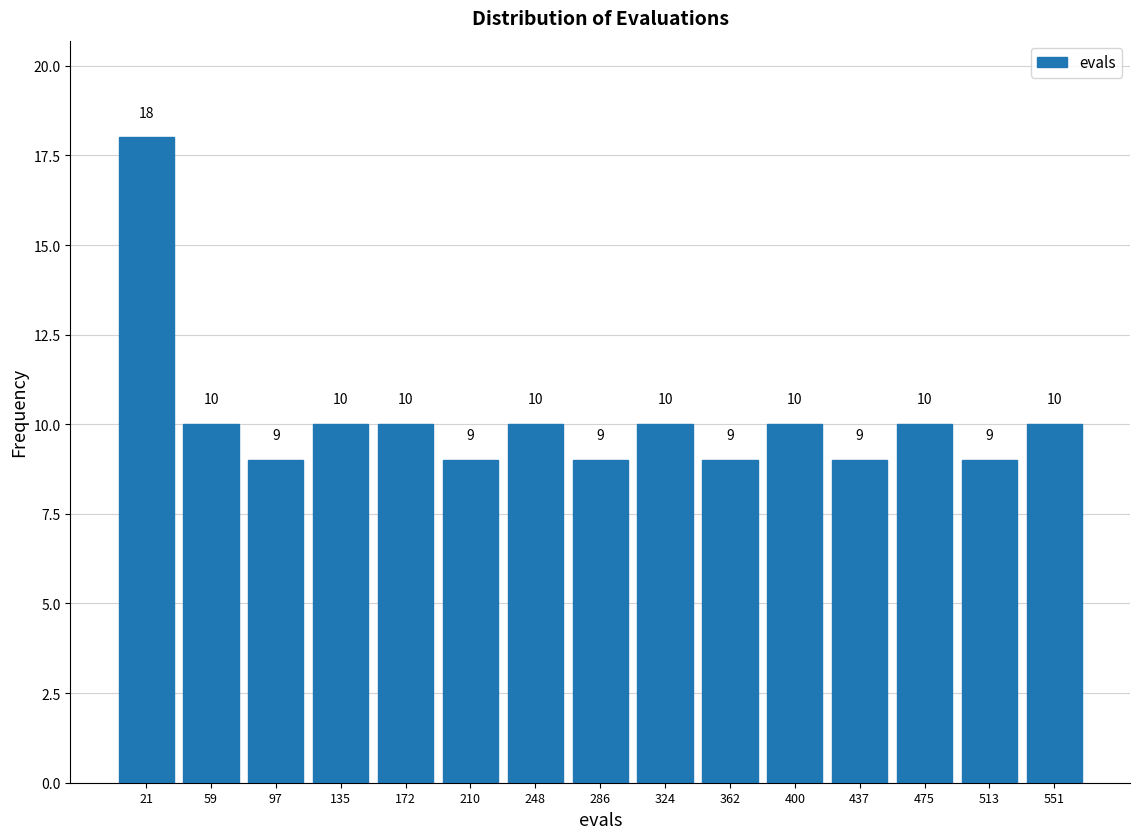

Which range on the x-axis has the tallest bar?

0 to 40